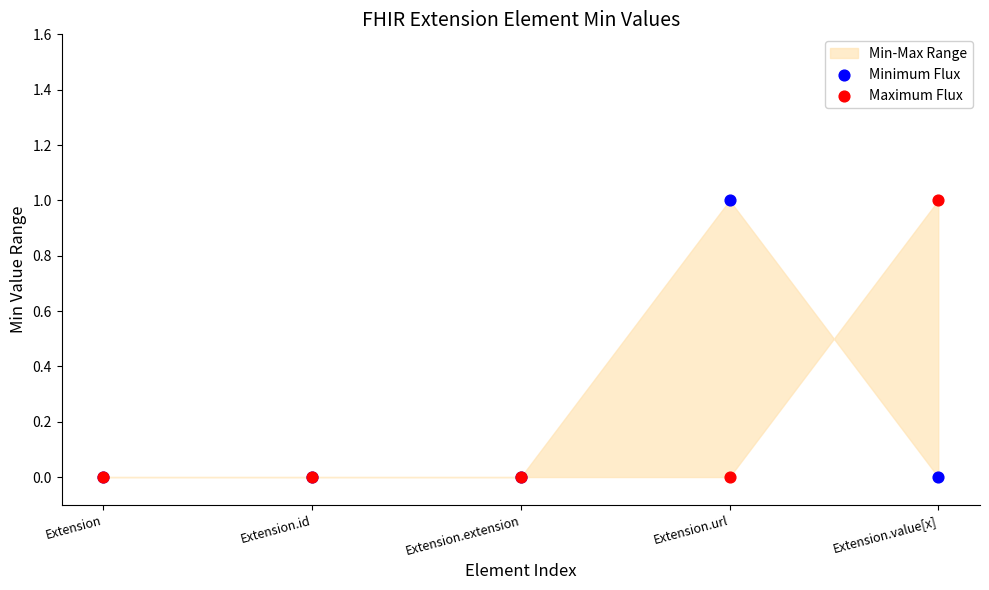

Which series reaches the minimum Y coordinate?

Minimum Flux